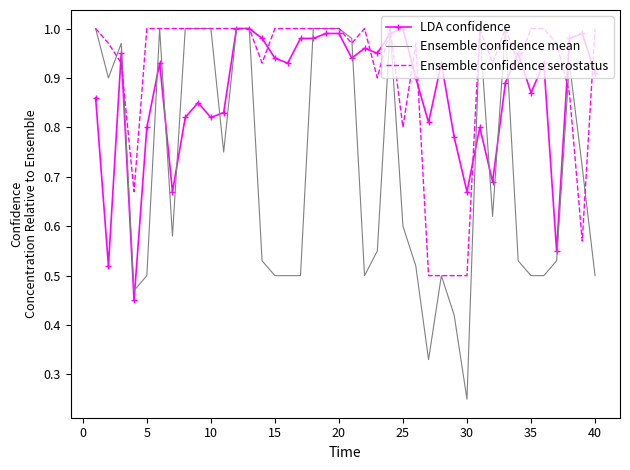

What is the difference between the second highest and minimum values in the Ensemble confidence mean series?

0.8